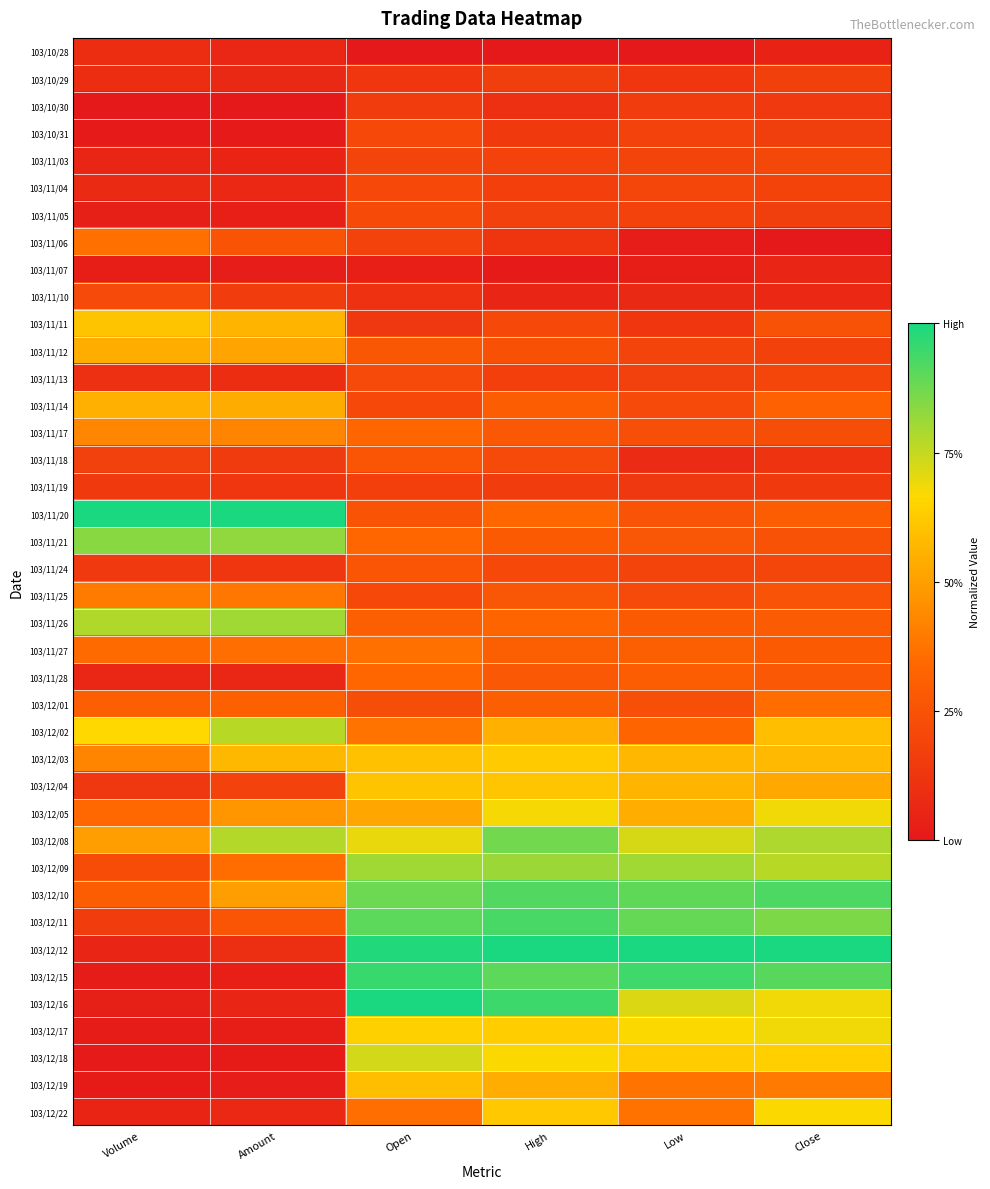

What is the total value across all series at Low?

14.4